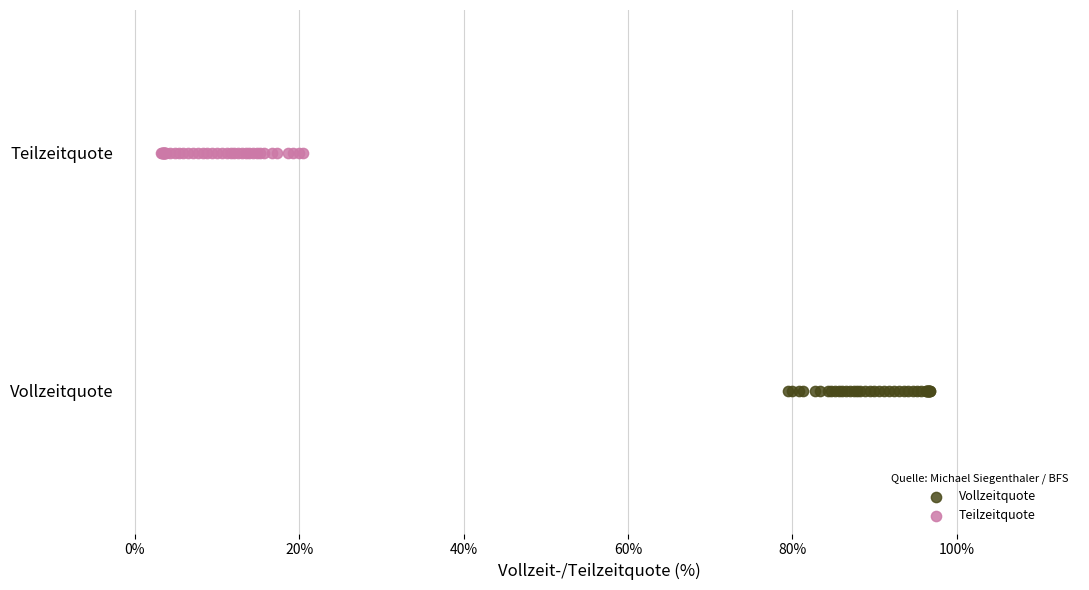

Which series reaches the maximum Y coordinate?

Teilzeitquote